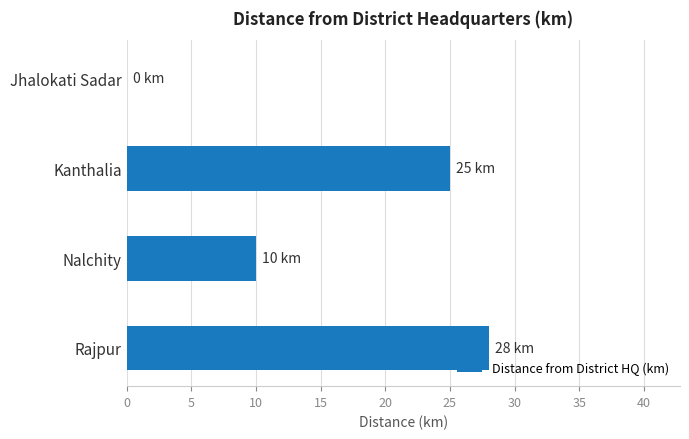

Where is the data nearest to the value 14?

Nalchity